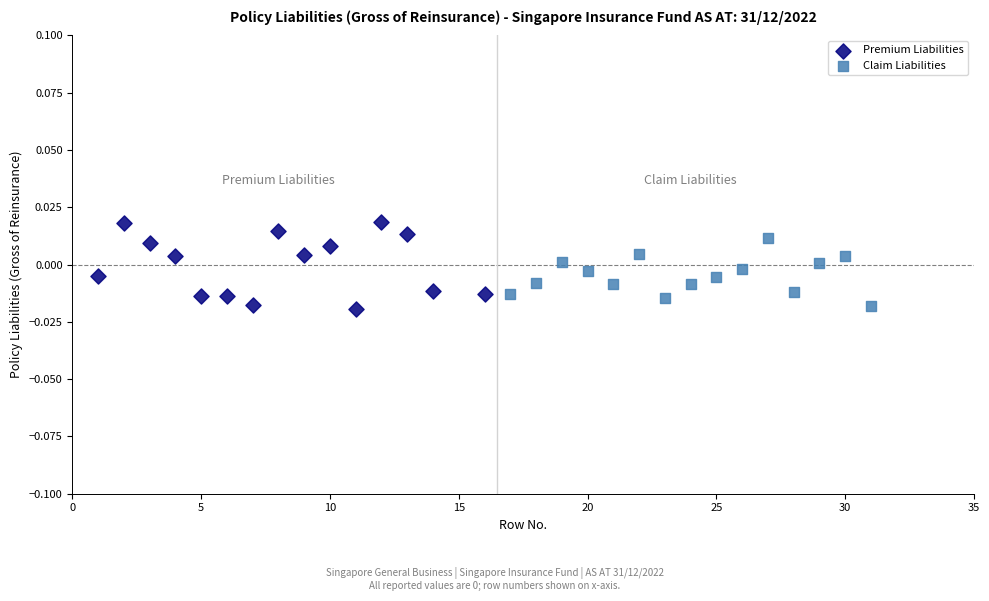

Which series has the largest Y range (max minus min)?

Premium Liabilities